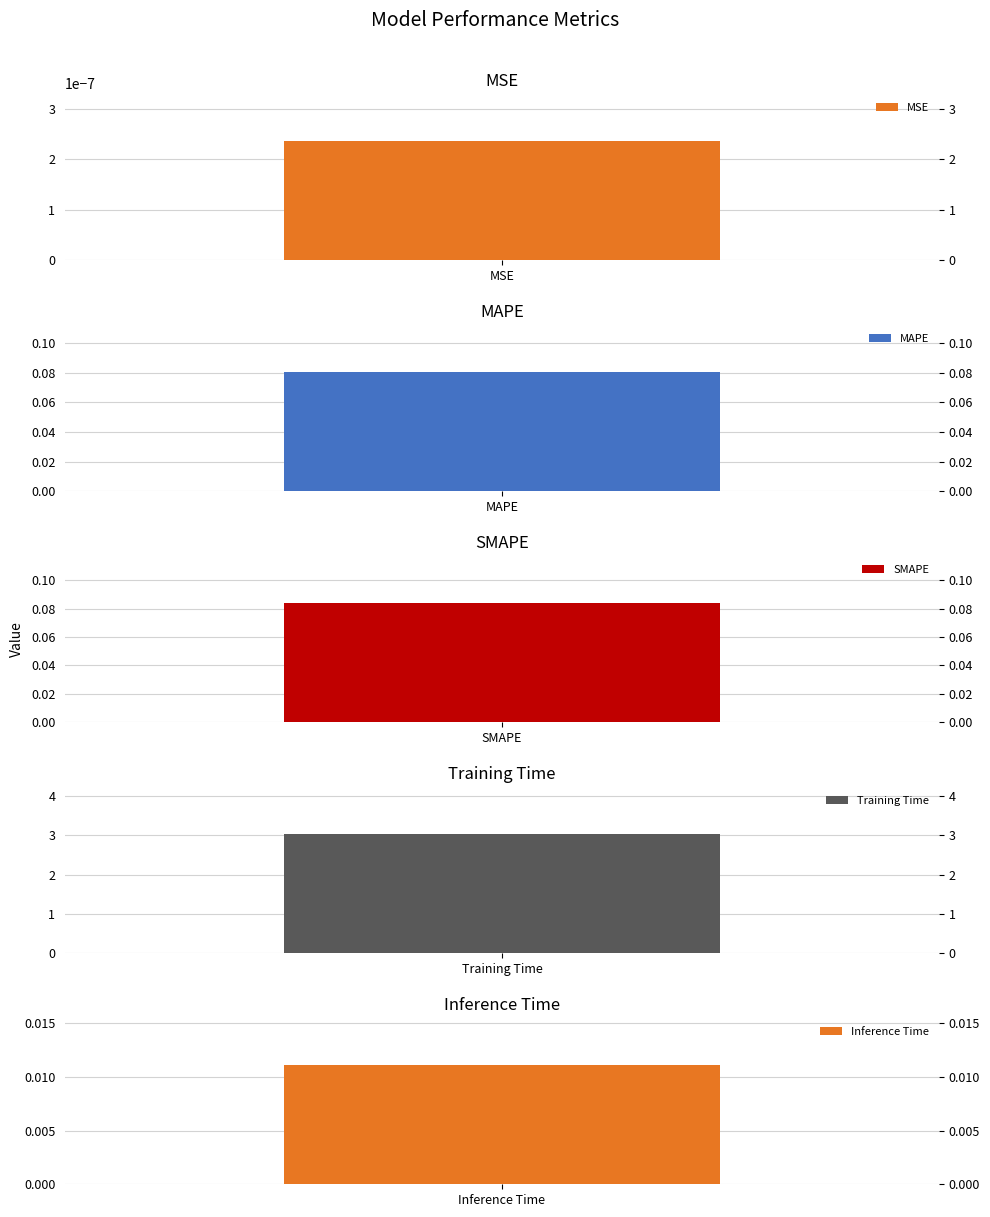

At which label is the value closest to 1?

SMAPE